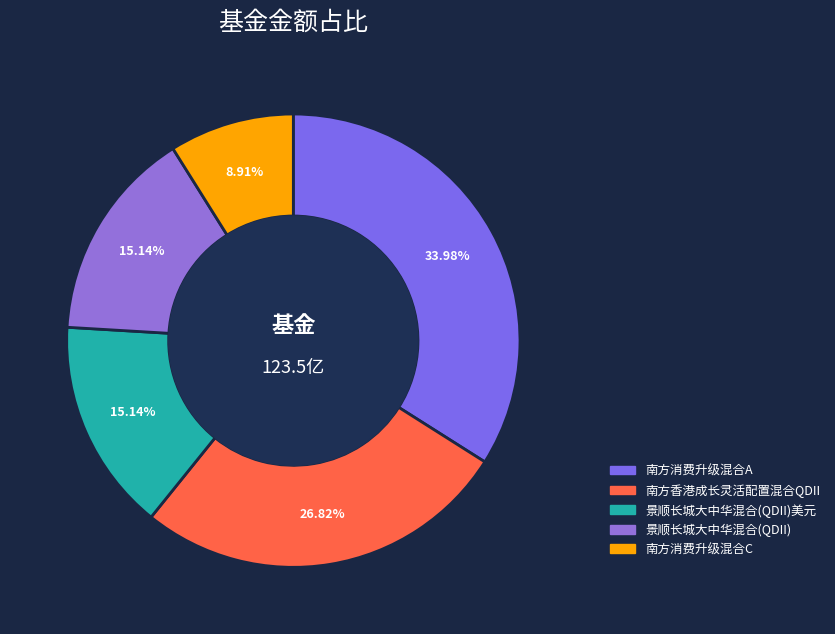

To the nearest percent, what percentage of the pie is 景顺长城大中华混合(QDII)美元?

15%